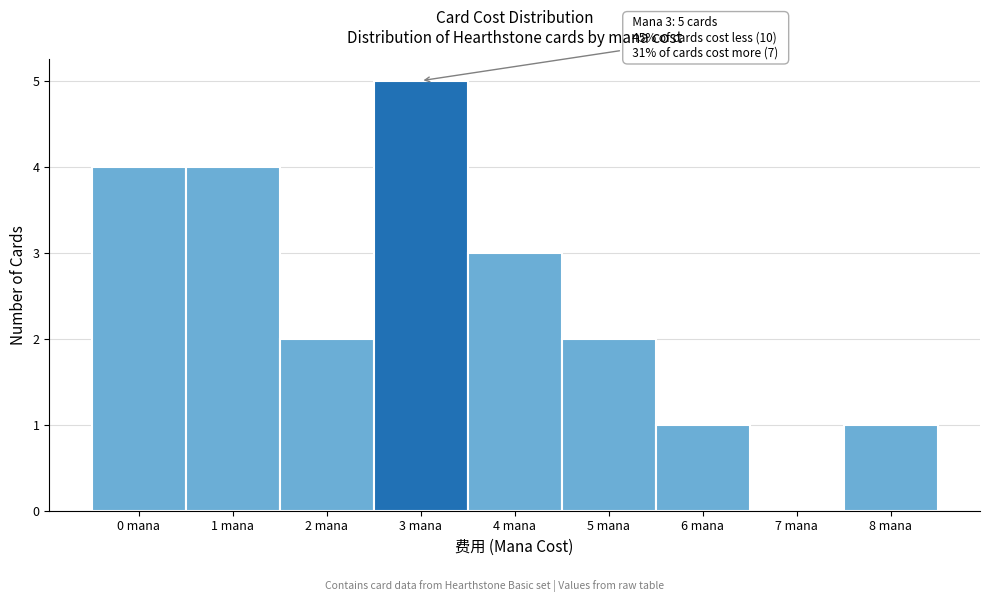

Which range on the x-axis has the tallest bar?

2.5 to 3.5